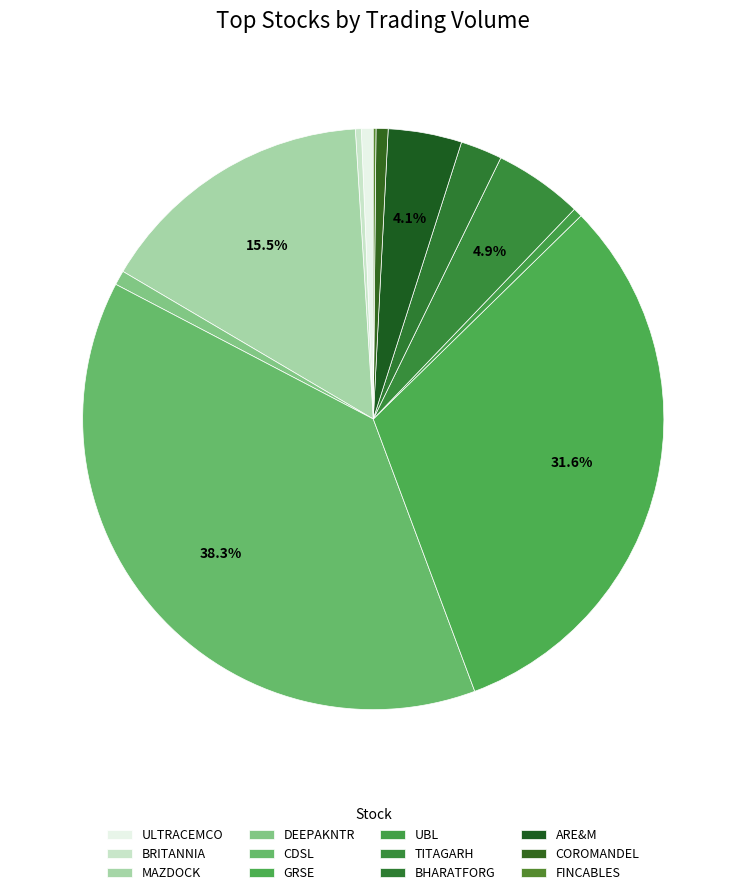

What percentage is the CDSL slice, to the nearest percent?

38%